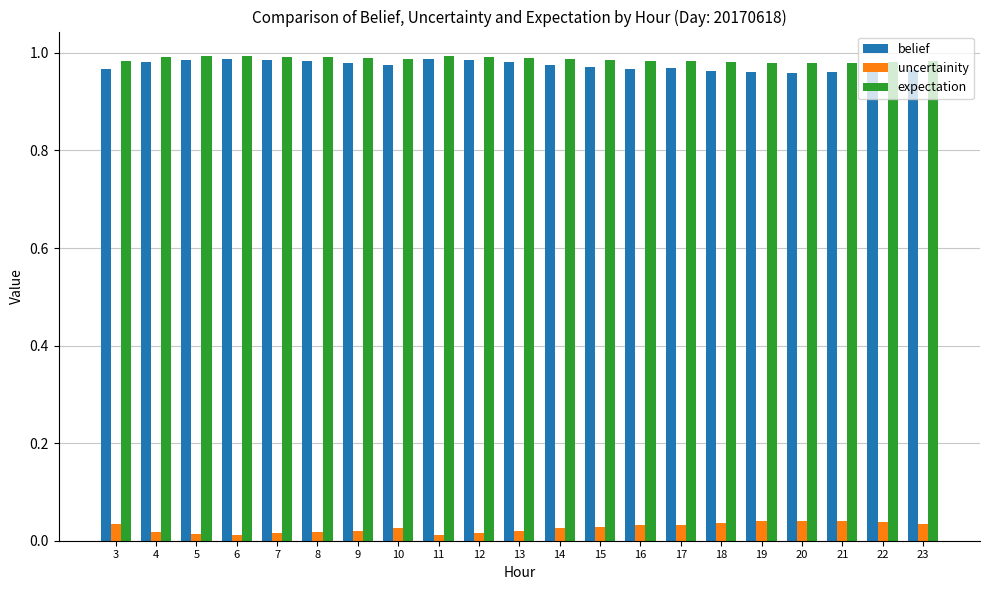

Is the value of uncertainity at 20 greater than the value of belief at 21?

No